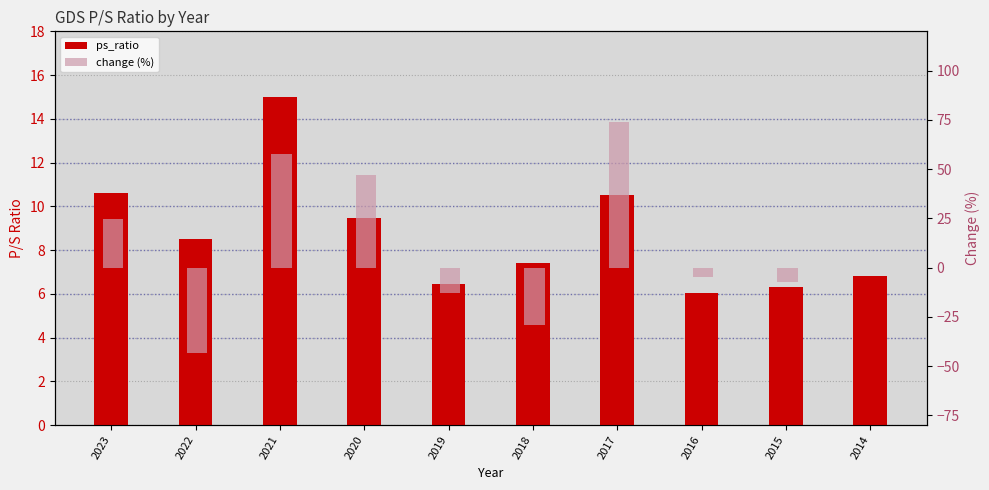

What is the total value across all series at 2017?

84.4